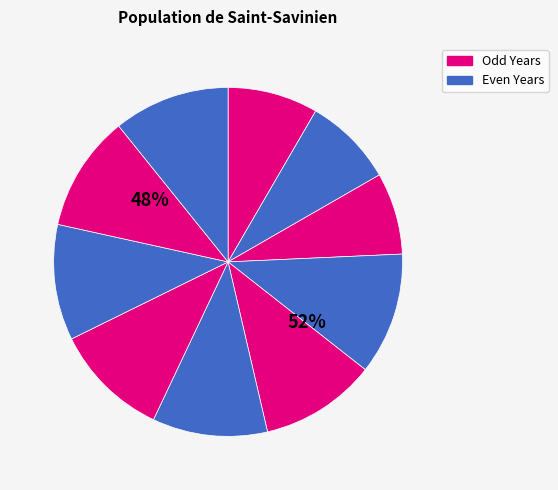

Do 2020 and 2015 together represent more than half of the pie?

No